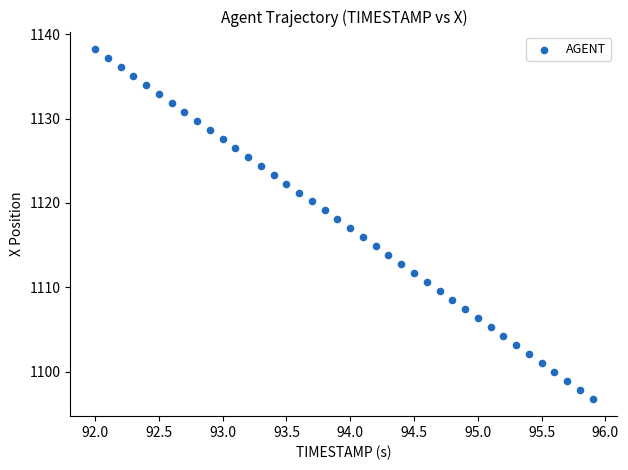

What is the range of Y values (max minus min)?

41.5